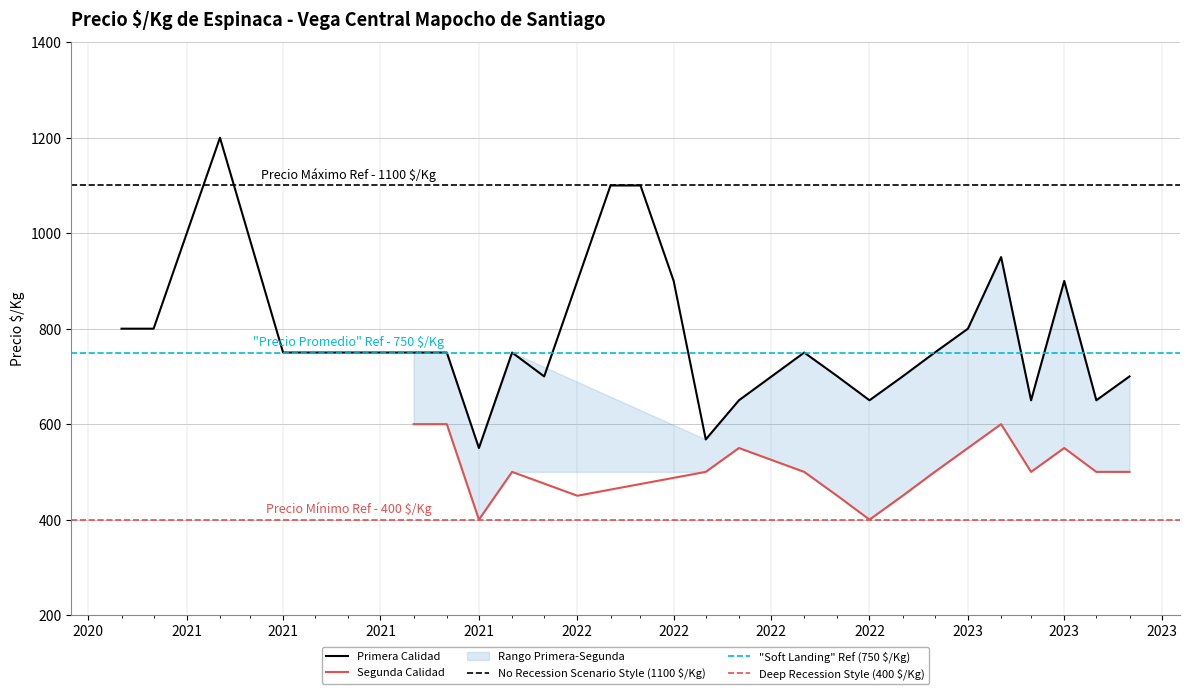

At which label does the data first exceed 750?

2020-11